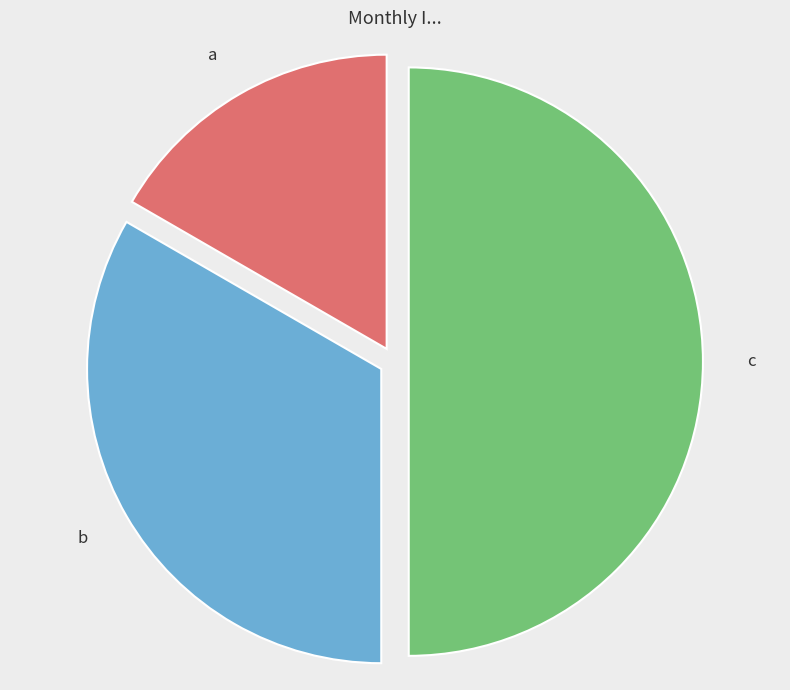

To the nearest percent, what is the difference between the c and a slice percentages?

33%